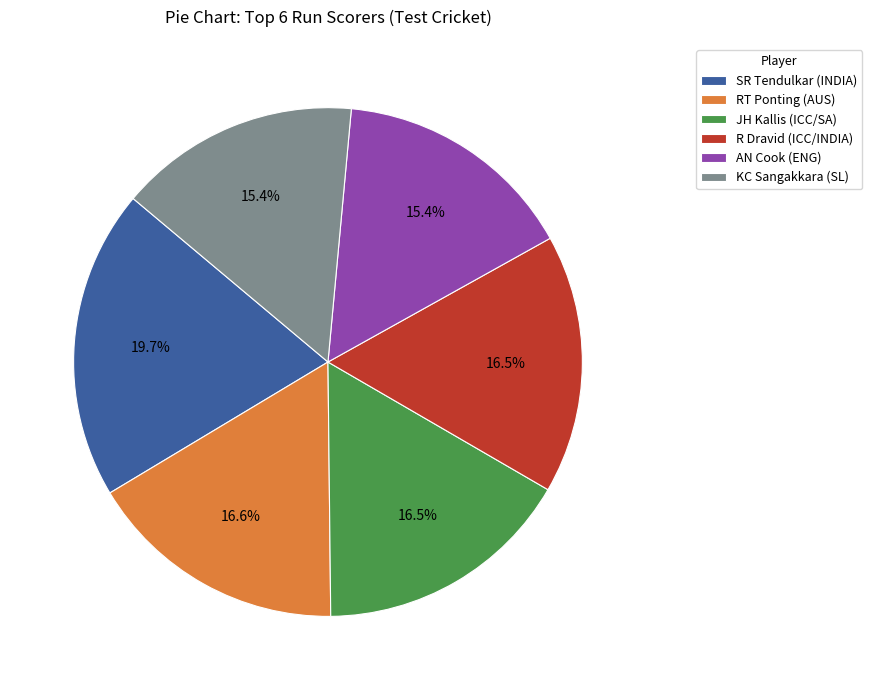

What is the largest slice in the pie chart?

SR Tendulkar (INDIA)